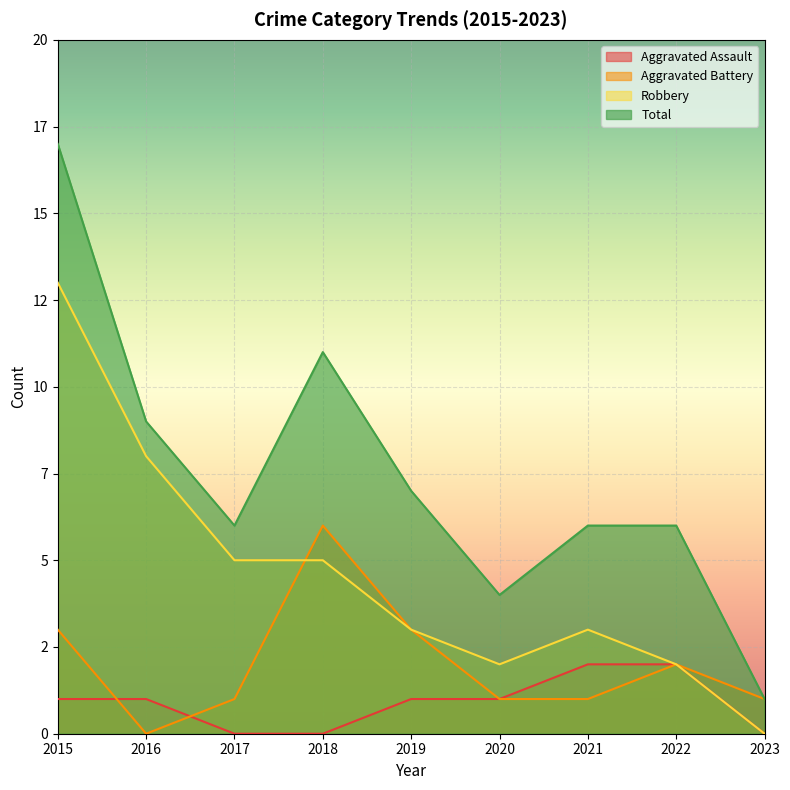

Does the chart display data point markers on the line(s)?

No